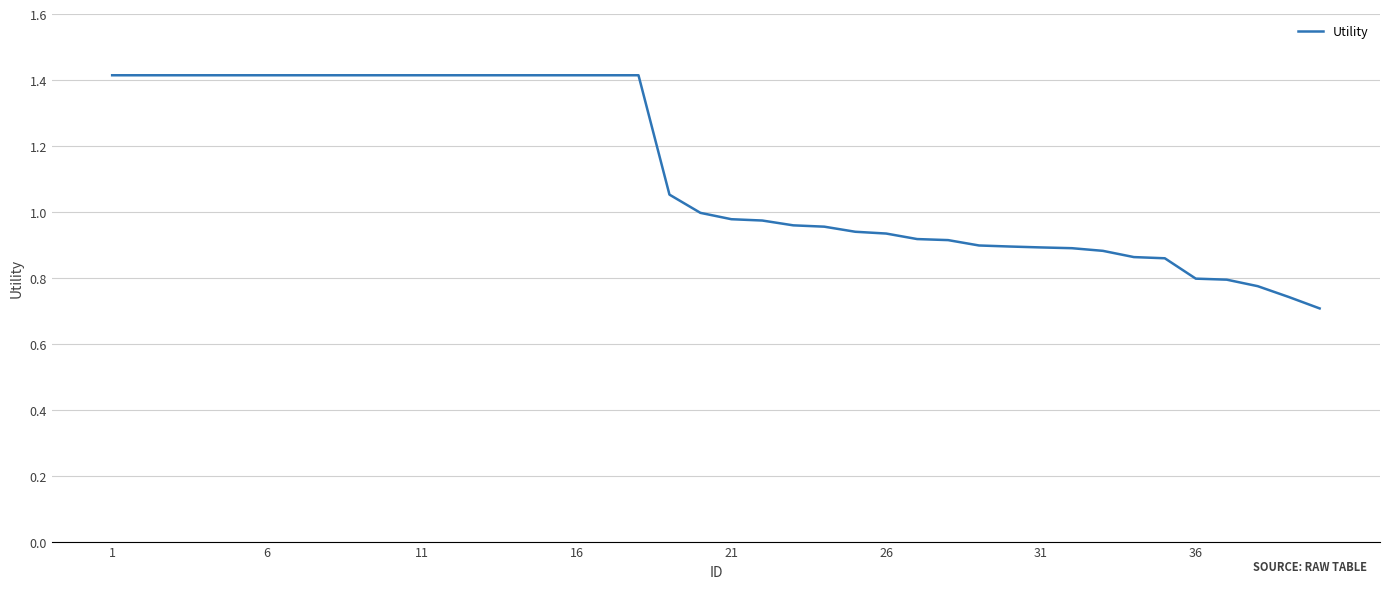

Count the number of data series in this chart.

1